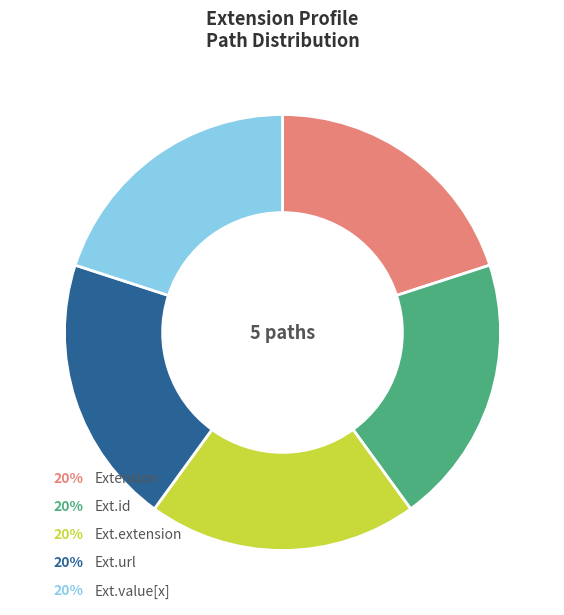

How many segments does this pie chart have?

5